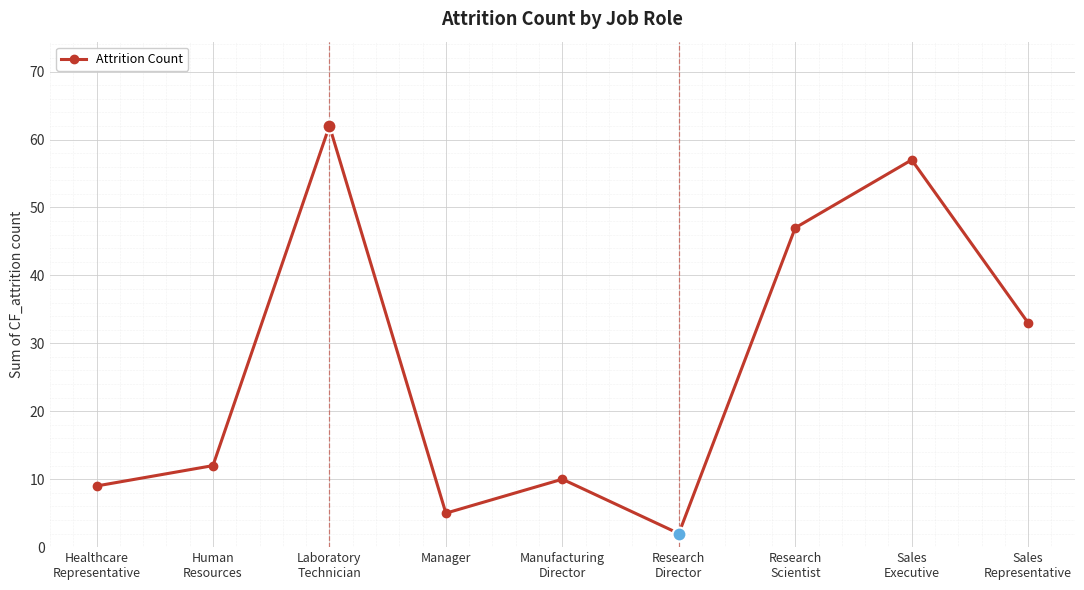

What is the greatest value displayed?

62